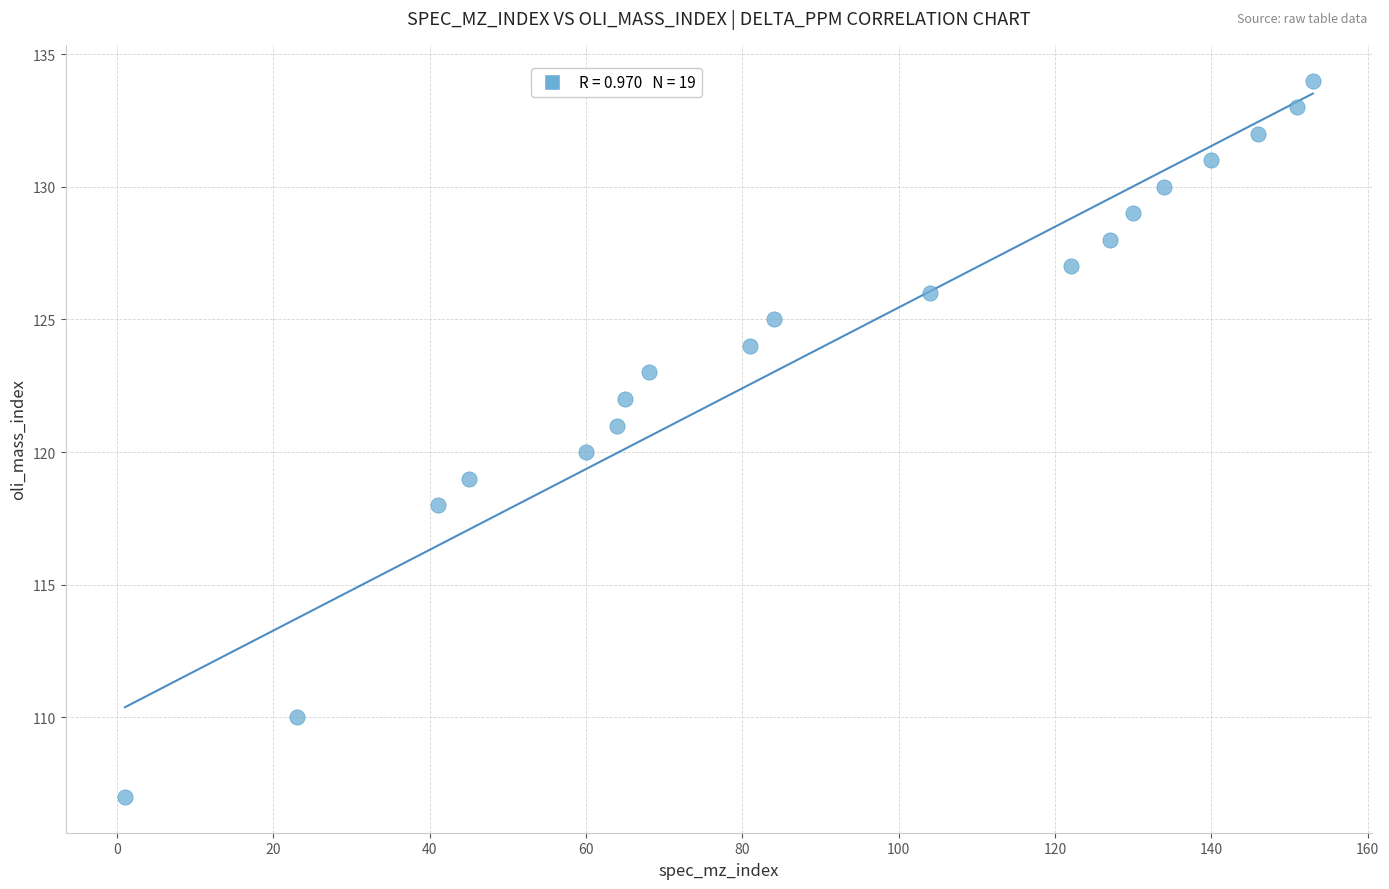

What is the range of X values (max minus min)?

152